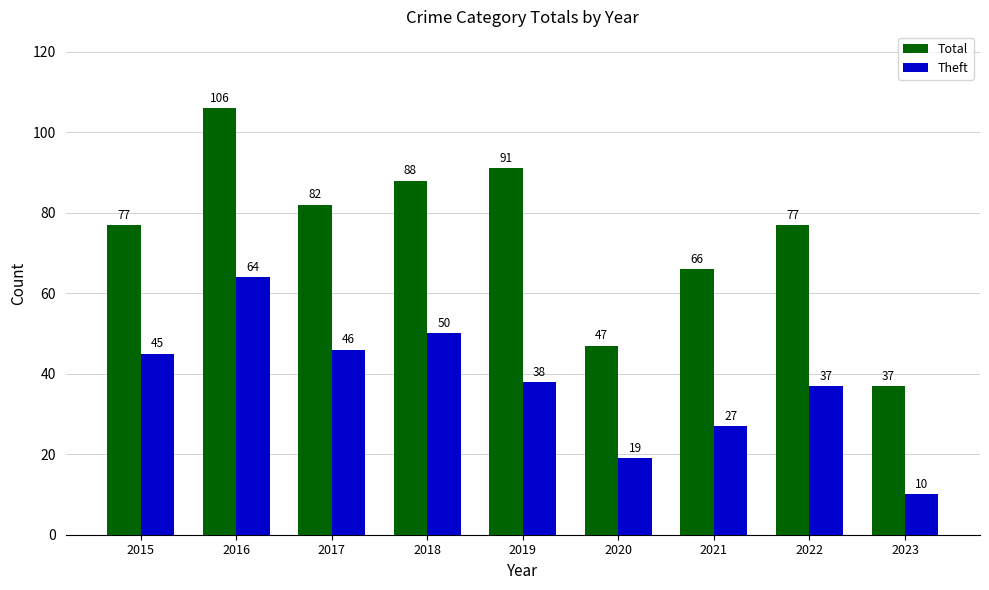

Is the value of Total at 2022 greater than the value of Theft at 2016?

Yes